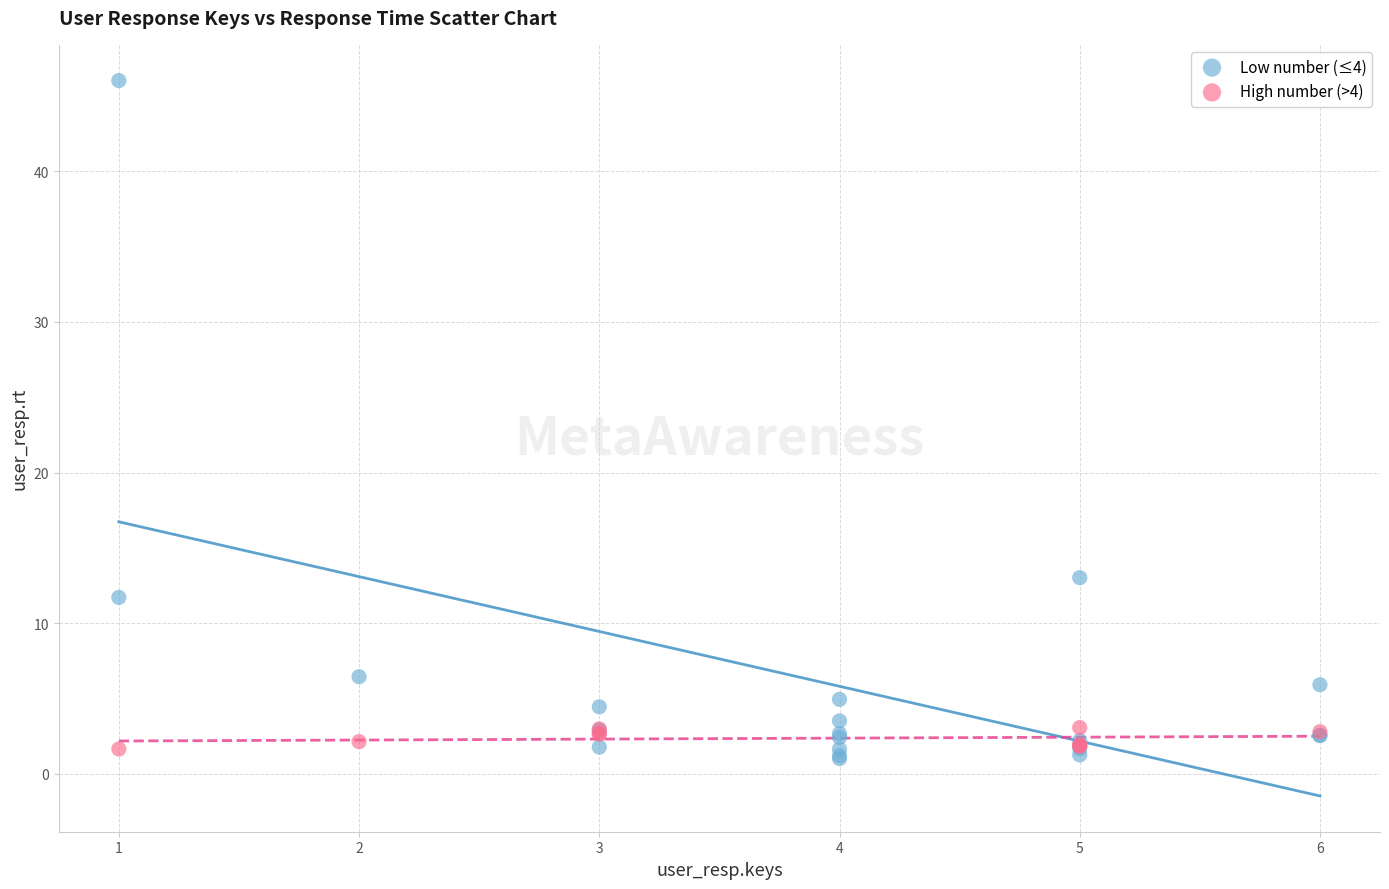

Which series has the largest Y range (max minus min)?

Low number (≤4)